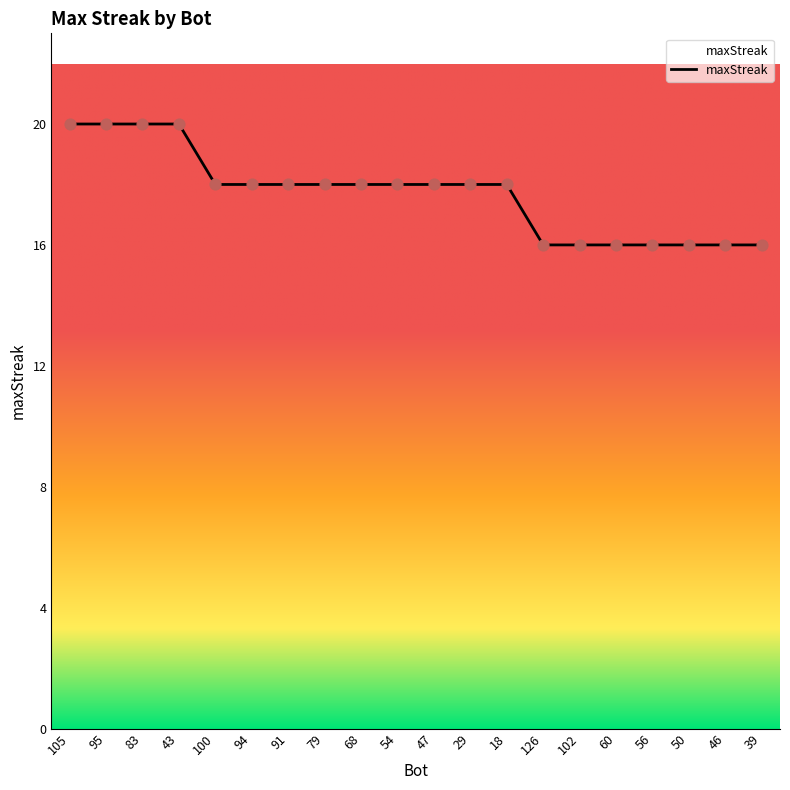

What is the change in value from 29 to 126?

-2